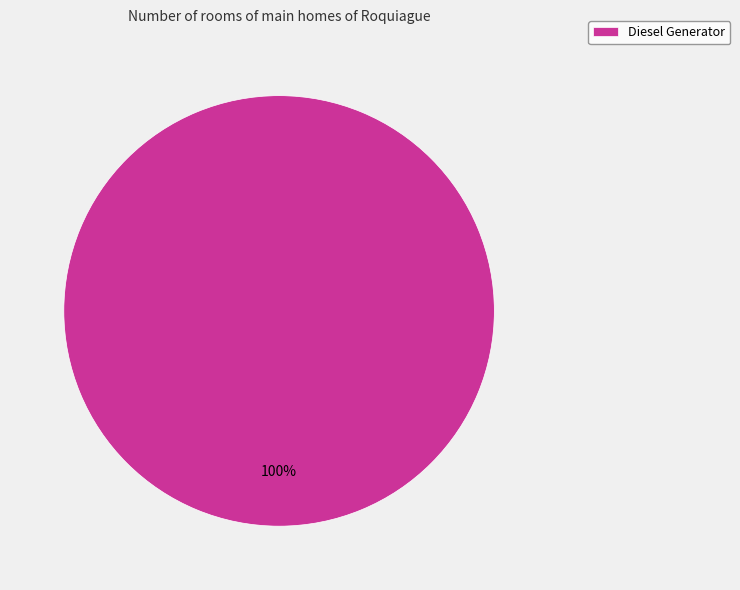

Rank the categories by value from lowest to highest.

Diesel Generator